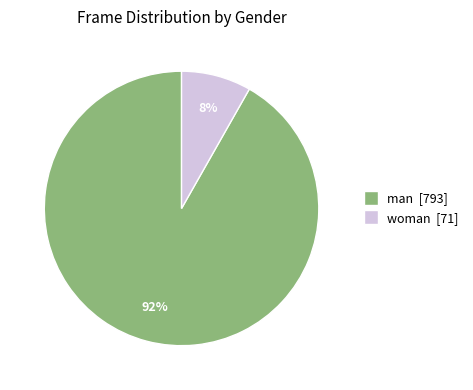

Is there a majority slice in this chart?

Yes